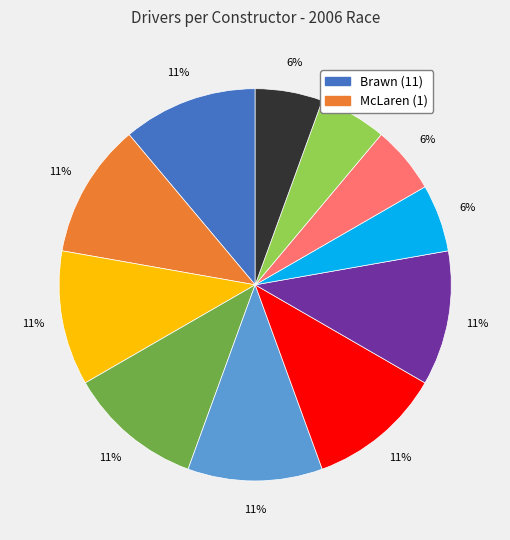

Is there a majority slice in this chart?

No